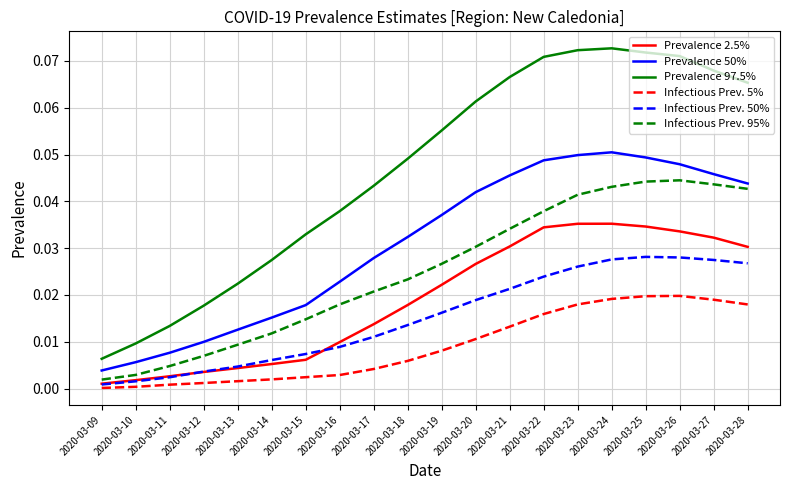

Is it true that Infectious Prev. 95% equals 0.0 at 2020-03-18?

True